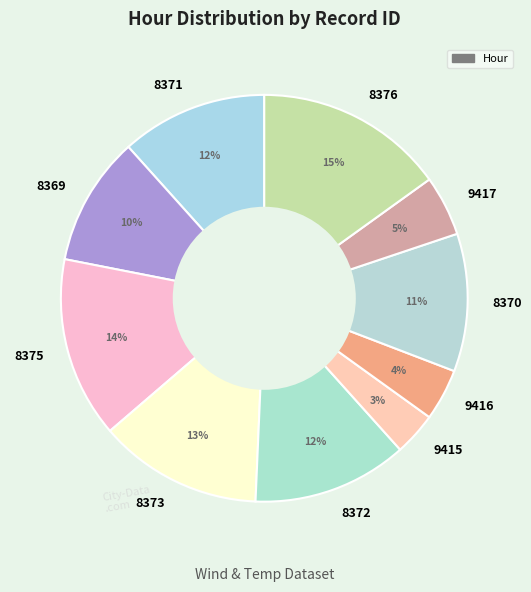

Combined, do 9417 and 8375 account for over 50%?

No